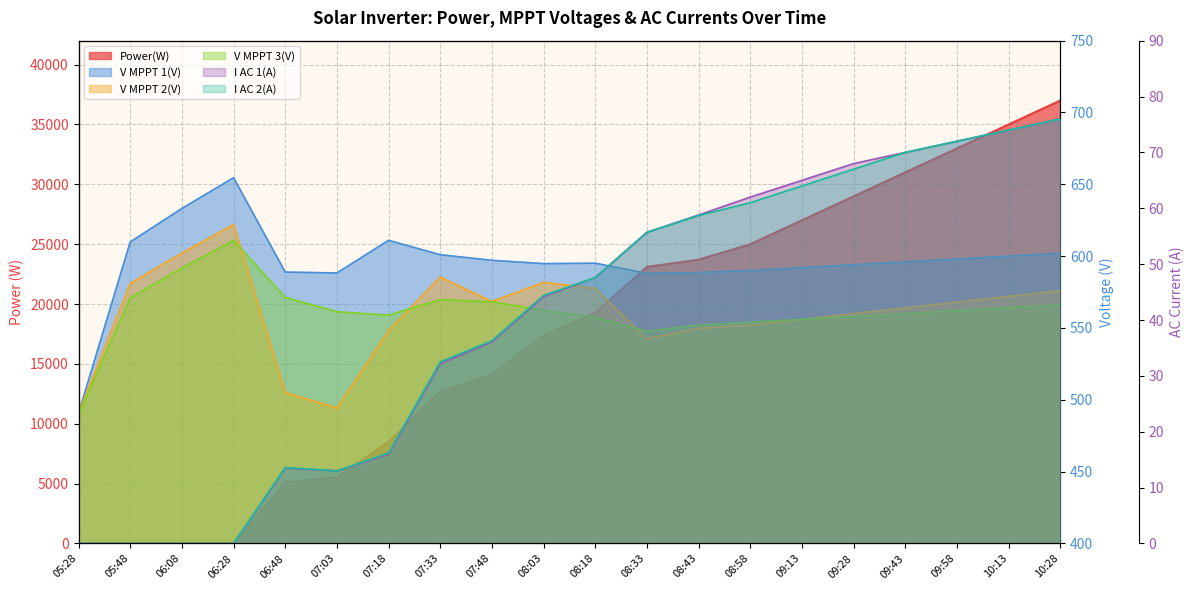

What is the spread (max minus min) of values at 08:58?

24939.0